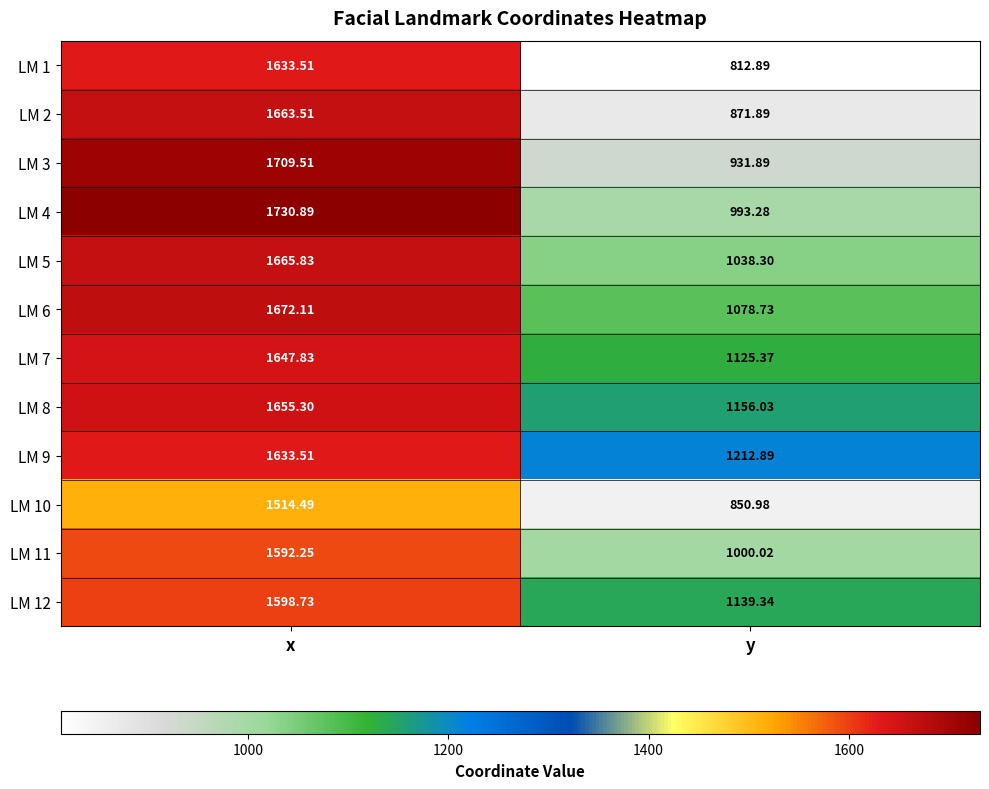

Where does the LM 8 series first go above 1655?

x